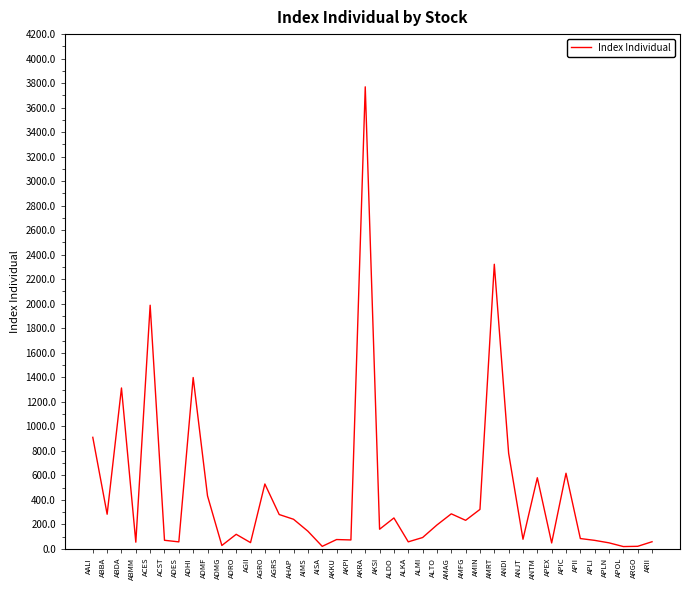

What is the greatest value displayed?

3769.8